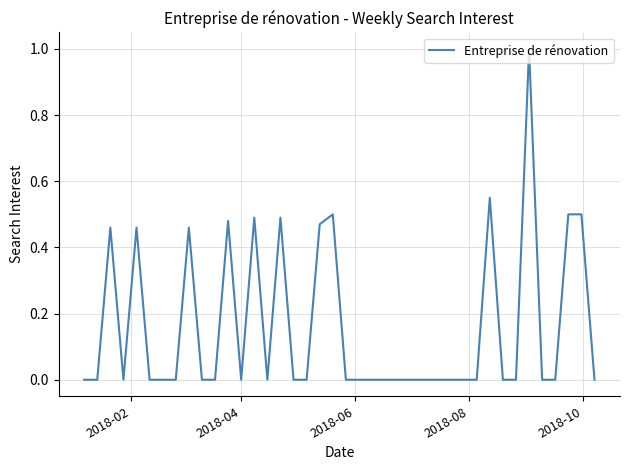

What is the difference between the maximum and minimum values?

1.0